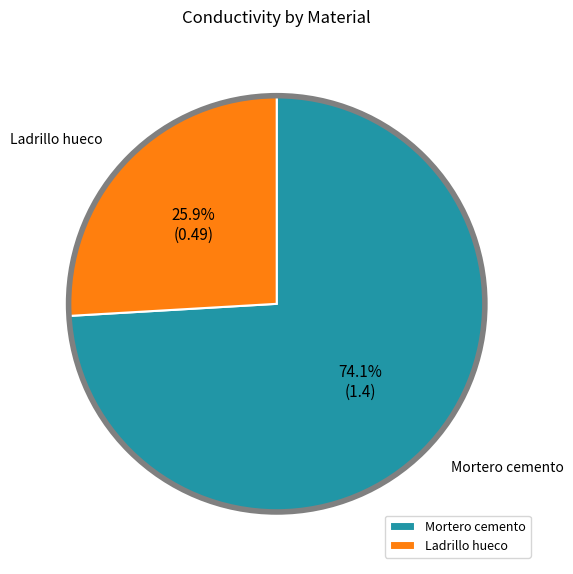

Is there a majority slice in this chart?

Yes